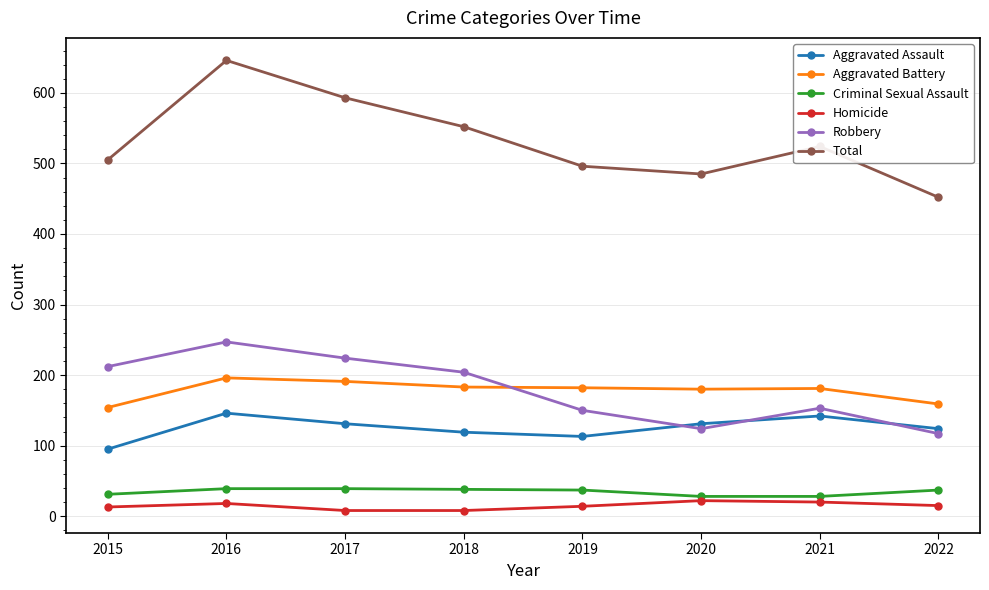

What is the spread (max minus min) of values at 2021?

504